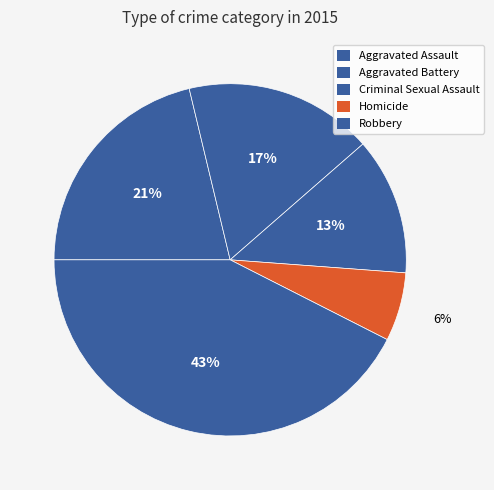

How many segments does this pie chart have?

5